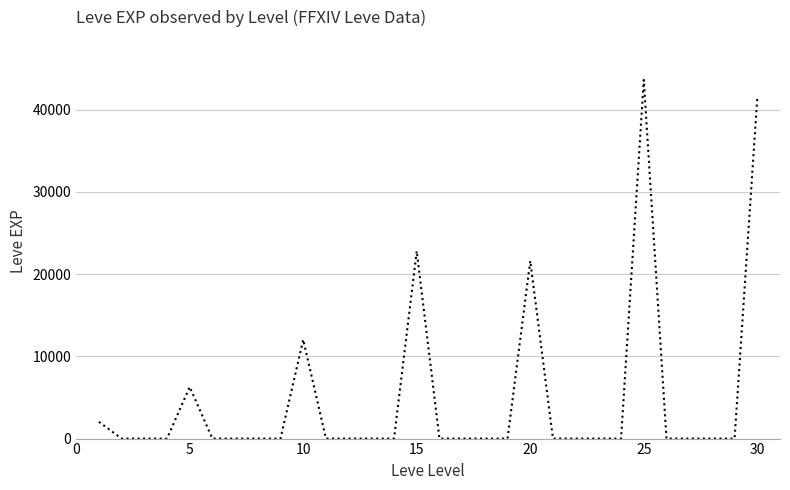

What is the difference between the second highest and minimum values?

41410